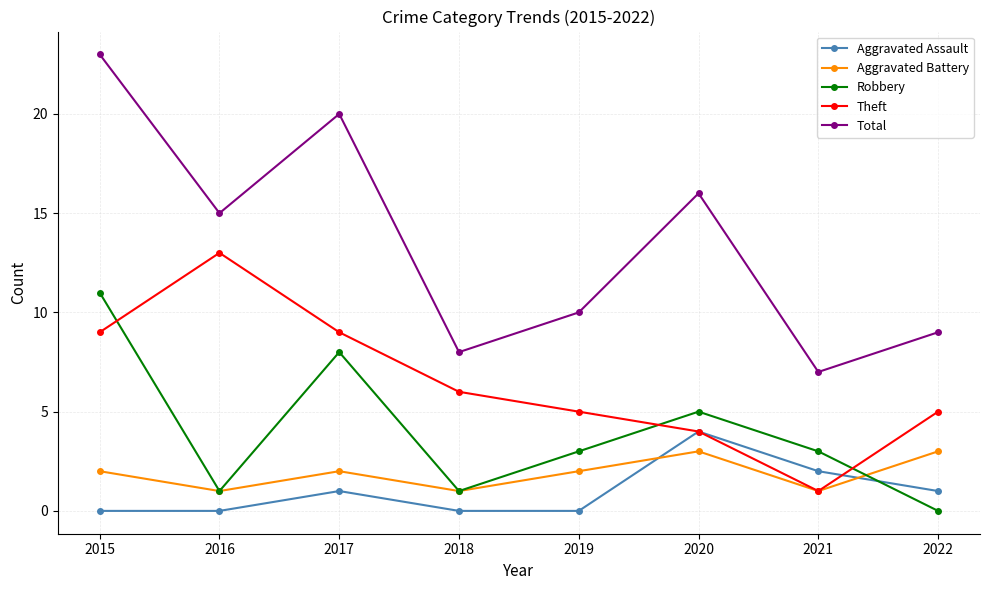

What is the spread (max minus min) of values at 2021?

6